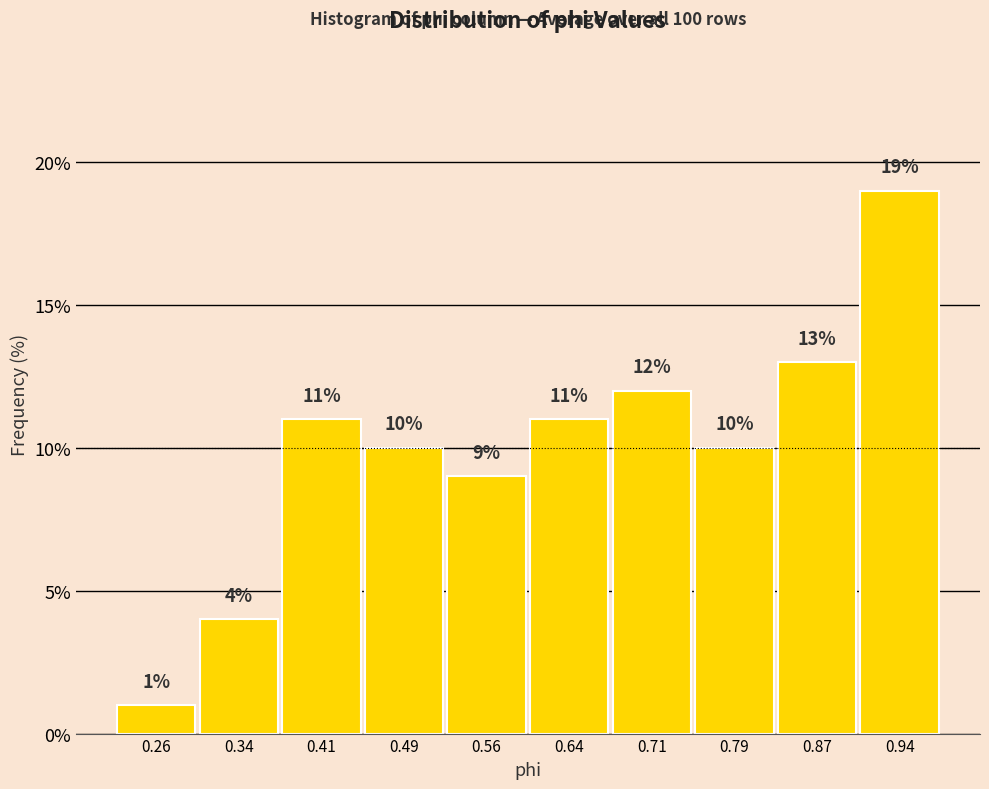

Over which range of the x-axis is the bar tallest?

0.90 to 0.98